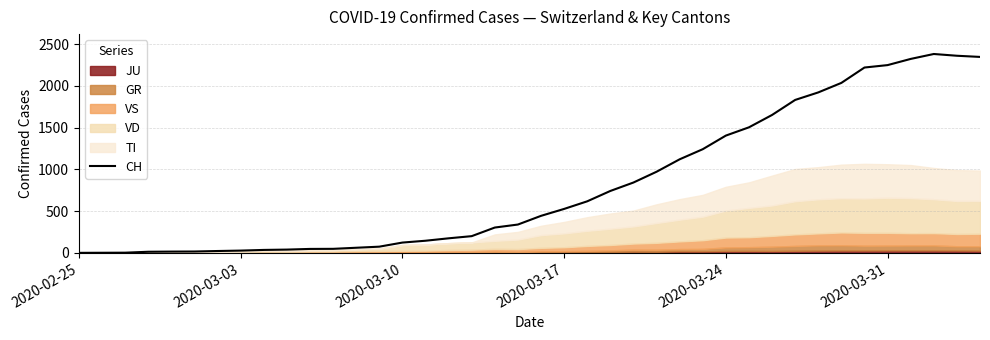

What is the difference between the maximum and minimum values?

2381